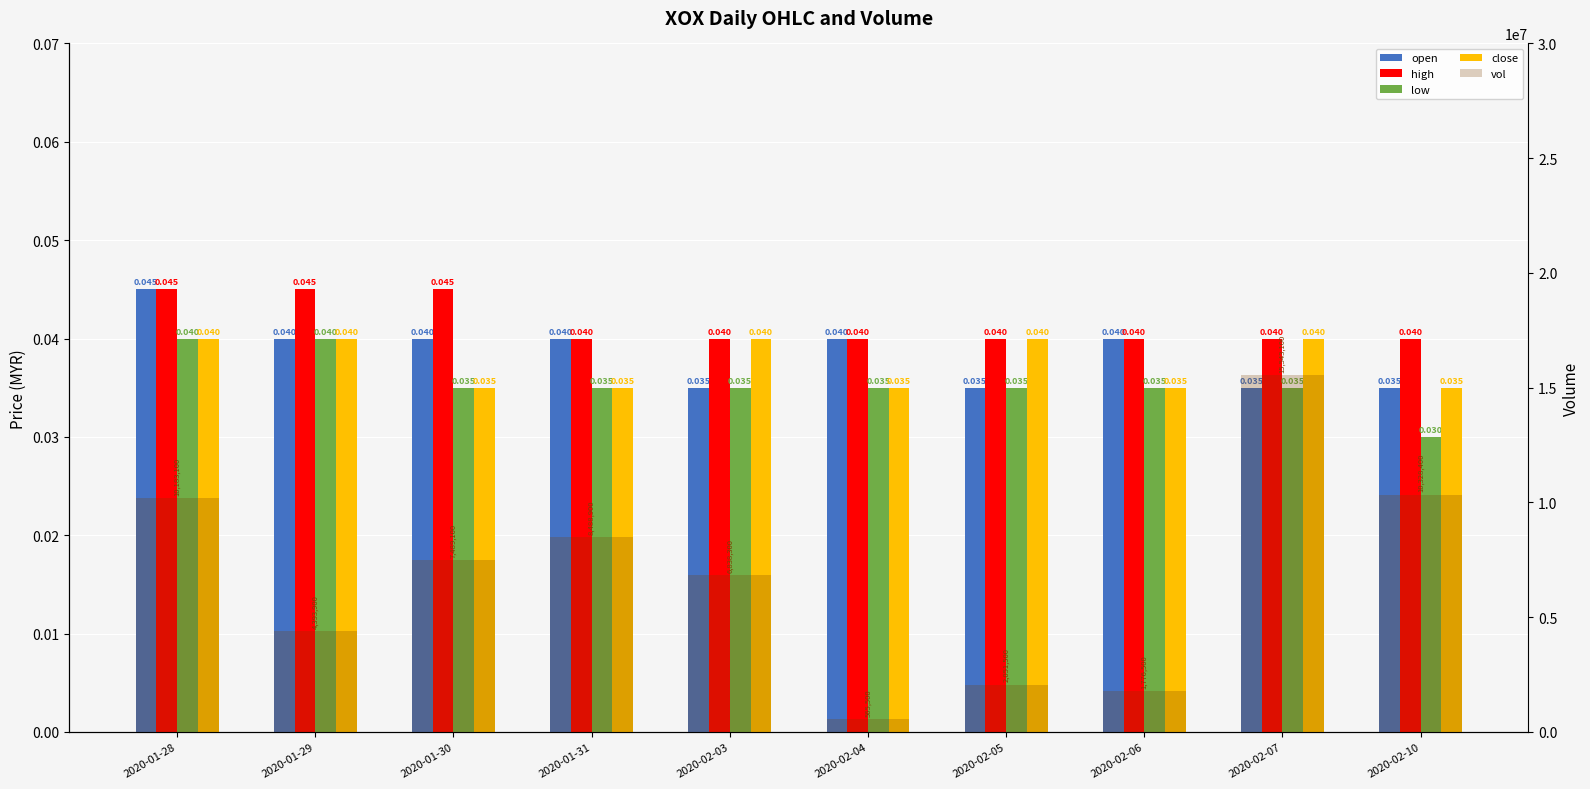

At how many categories does at least one series exceed 4815079?

6